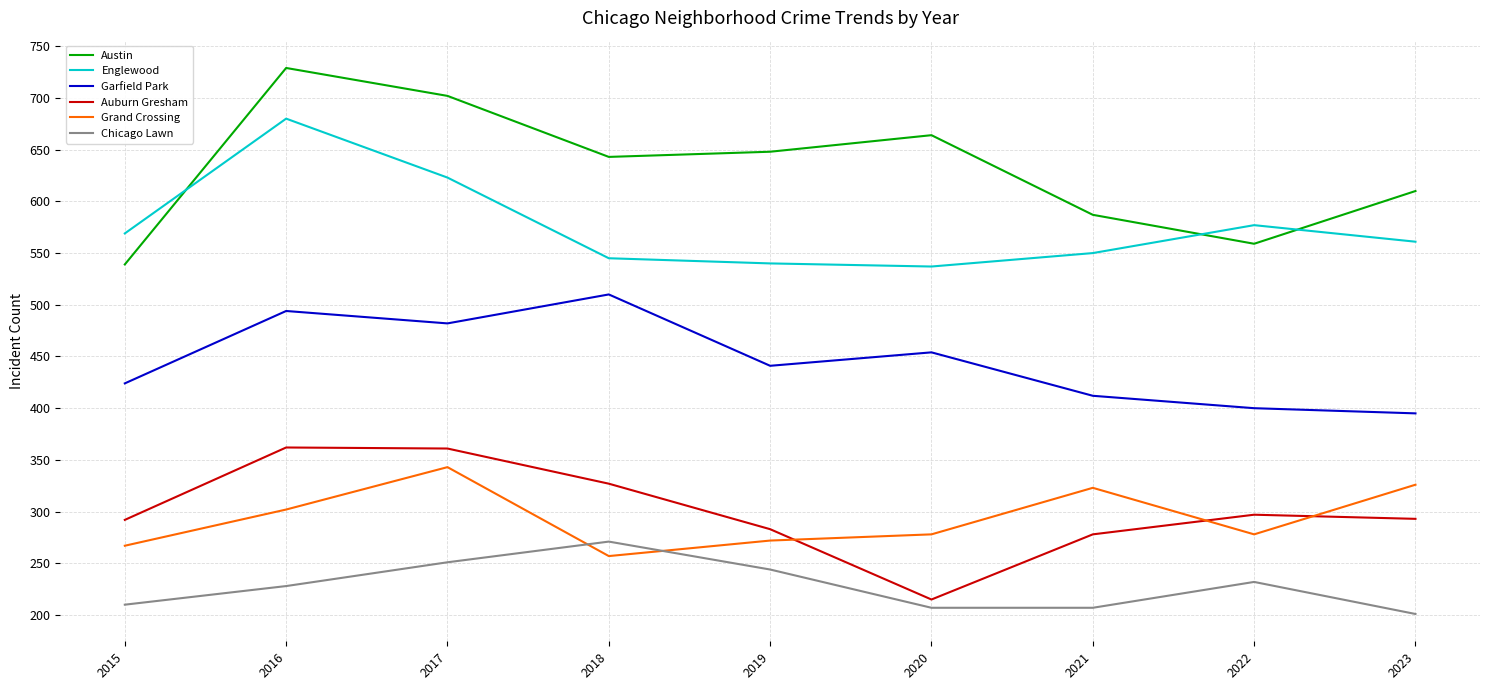

What is the difference between the maximum and minimum values in the Auburn Gresham series?

147